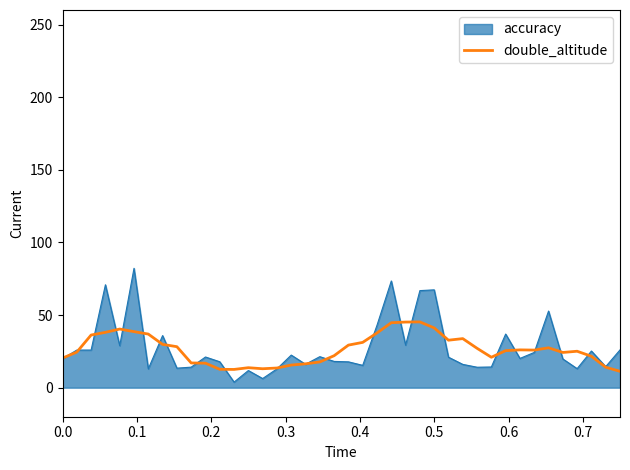

List the series in order of their peak value, lowest first.

double_altitude, accuracy